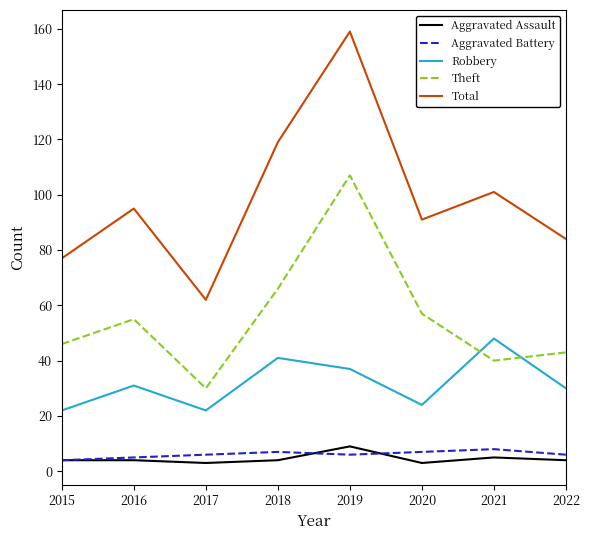

True or false: Total has a value of 119 at 2018.

True